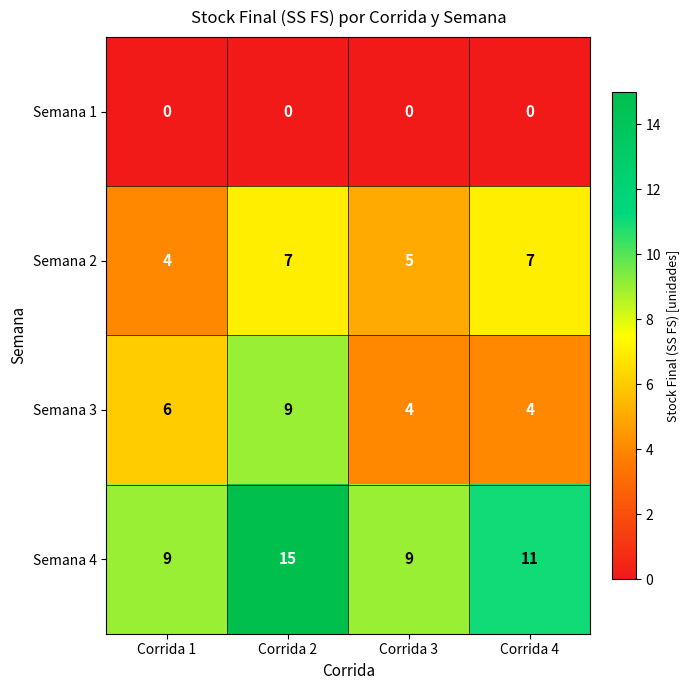

List the series in order of their peak value, lowest first.

Semana 1, Semana 2, Semana 3, Semana 4